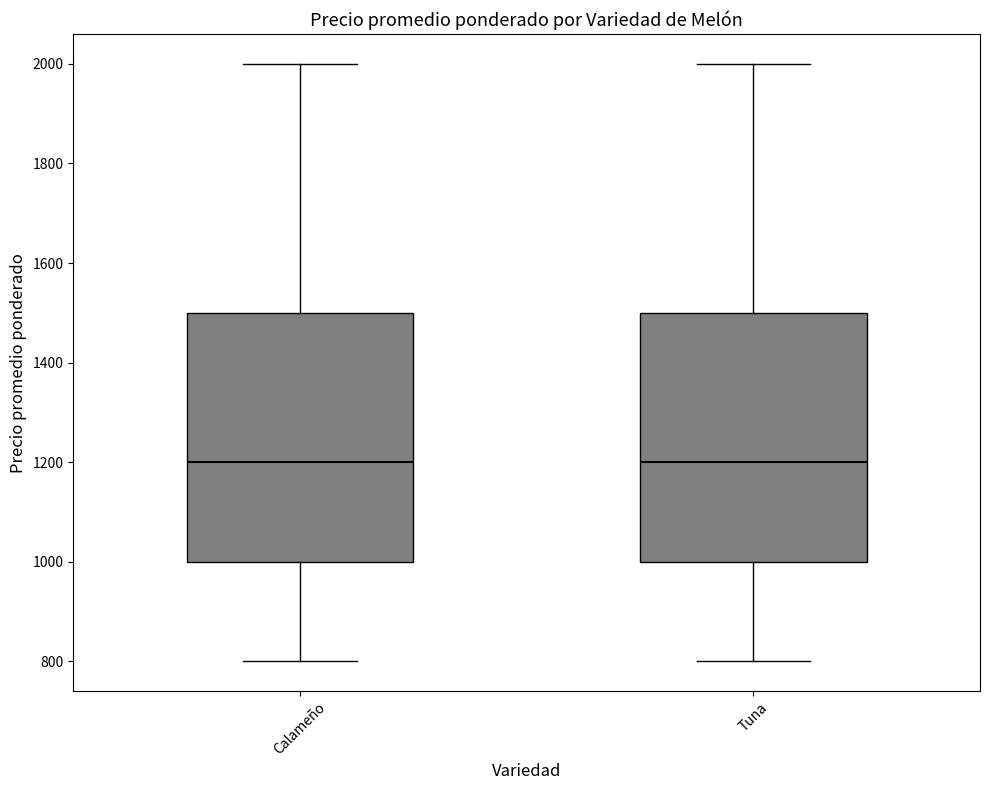

Reading left to right, transcribe this box plot: for each box, give where its median line is, the range the box spans, and where its two whiskers end, as read against the y-axis. The values are not printed on the chart, so give them approximately, as read against the axis.

Calameño: median 1200, box 1000 to 1500, whiskers 800 to 2000
Tuna: median 1200, box 1000 to 1500, whiskers 800 to 2000